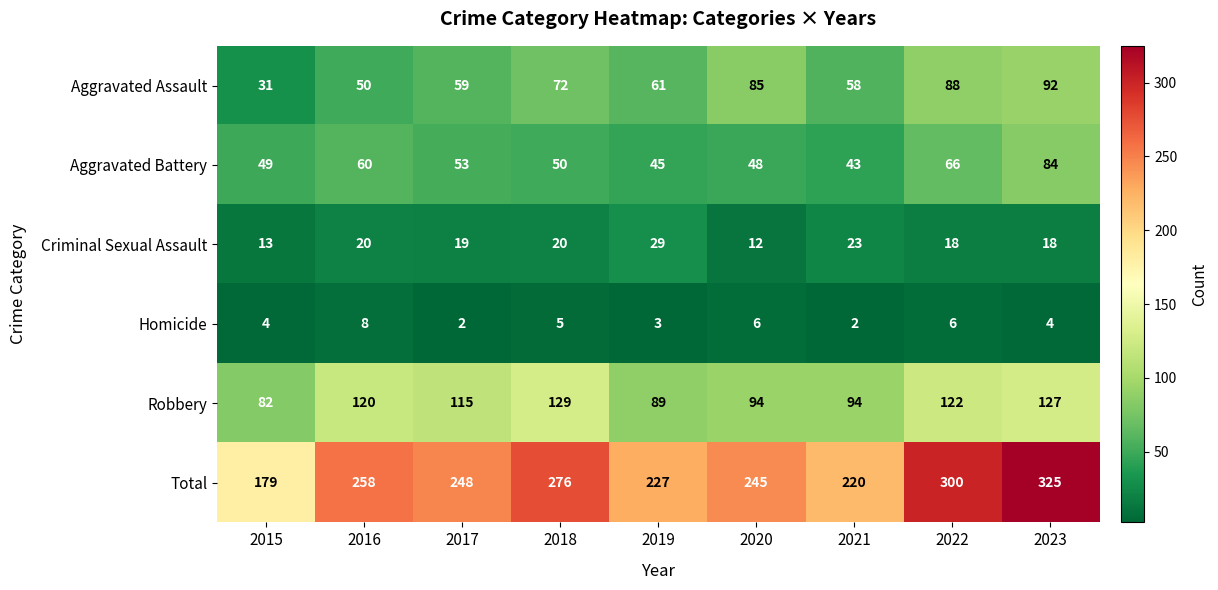

The value of Aggravated Battery at 2022 is 19. True or false?

False